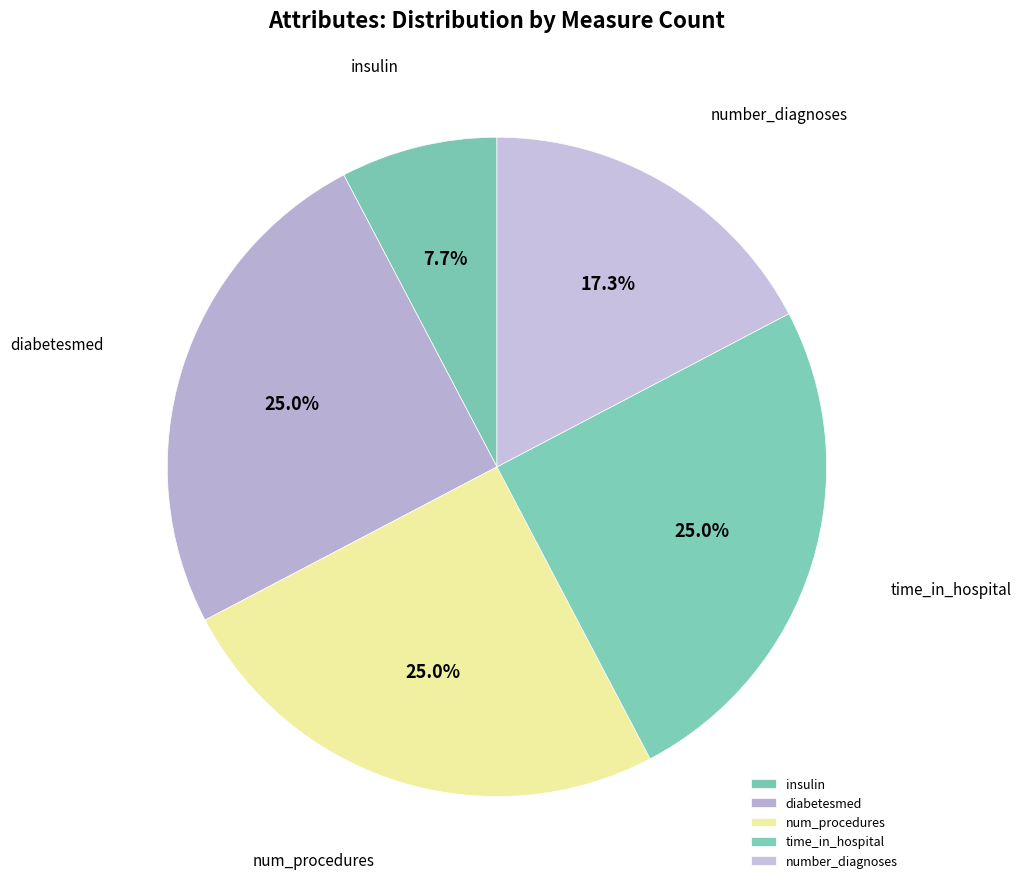

What is the smallest slice in the pie chart?

insulin